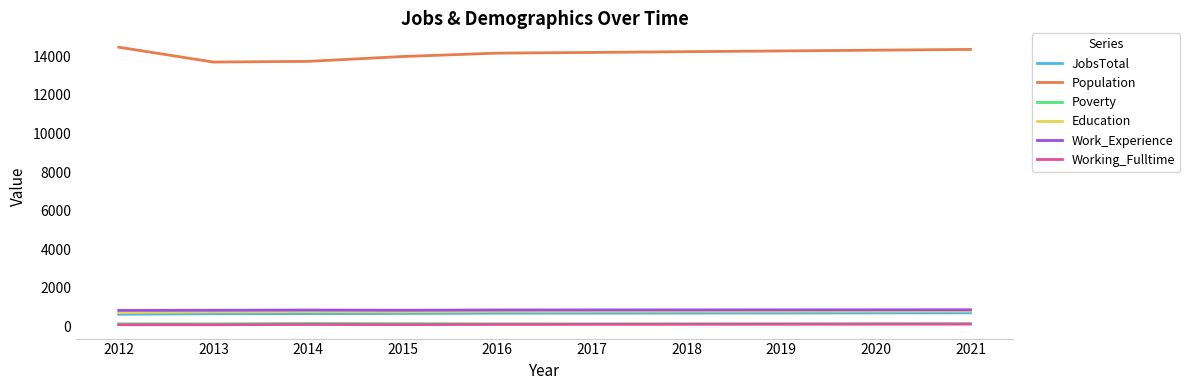

True or false: JobsTotal and Work_Experience cross at least once.

False